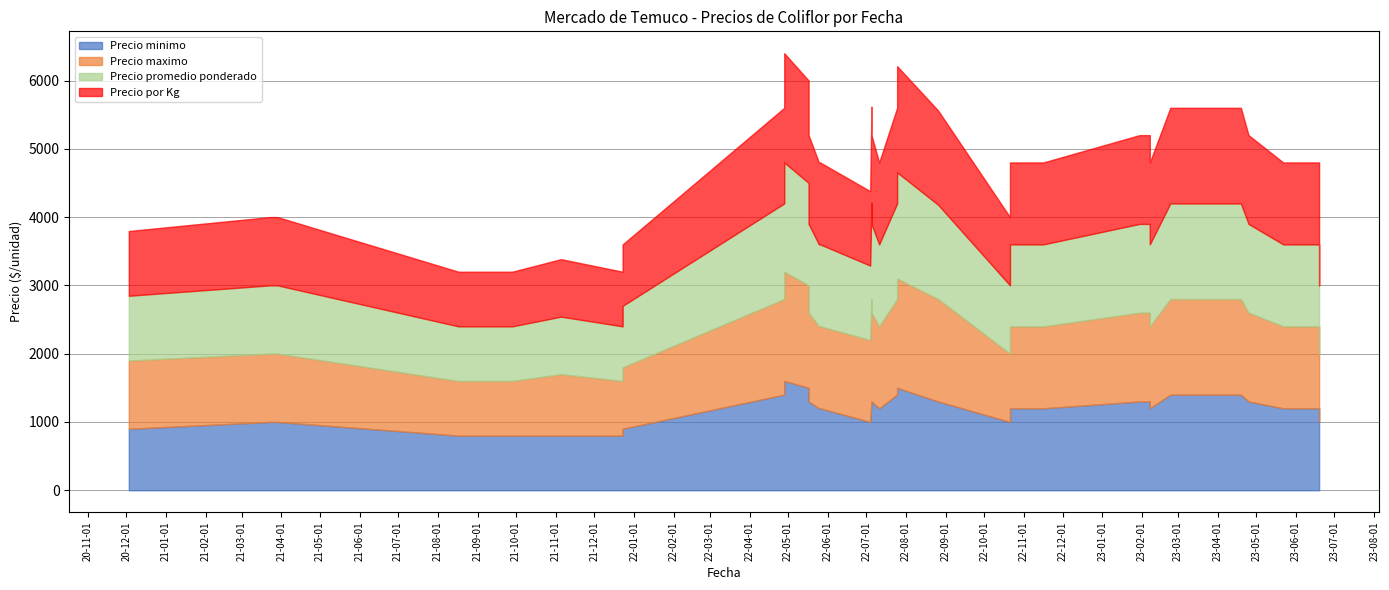

Which series changed the most between 2022-07-11 and 2021-03-23?

Precio minimo